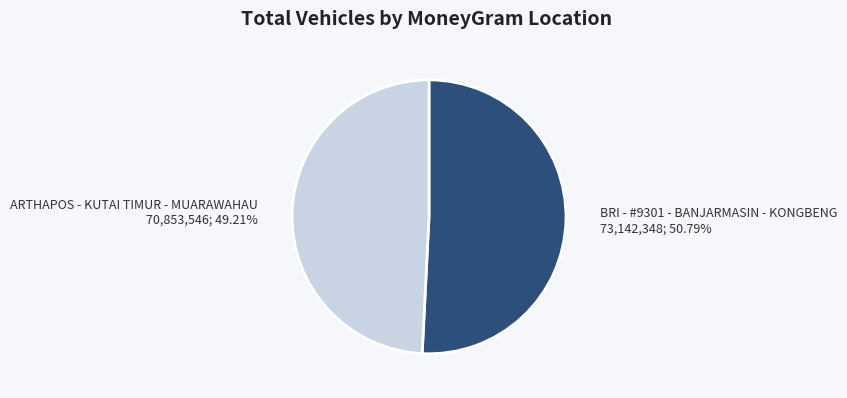

To the nearest percent, what is the combined percentage of BRI - #9301 - BANJARMASIN - KONGBENG and ARTHAPOS - KUTAI TIMUR - MUARAWAHAU?

100%